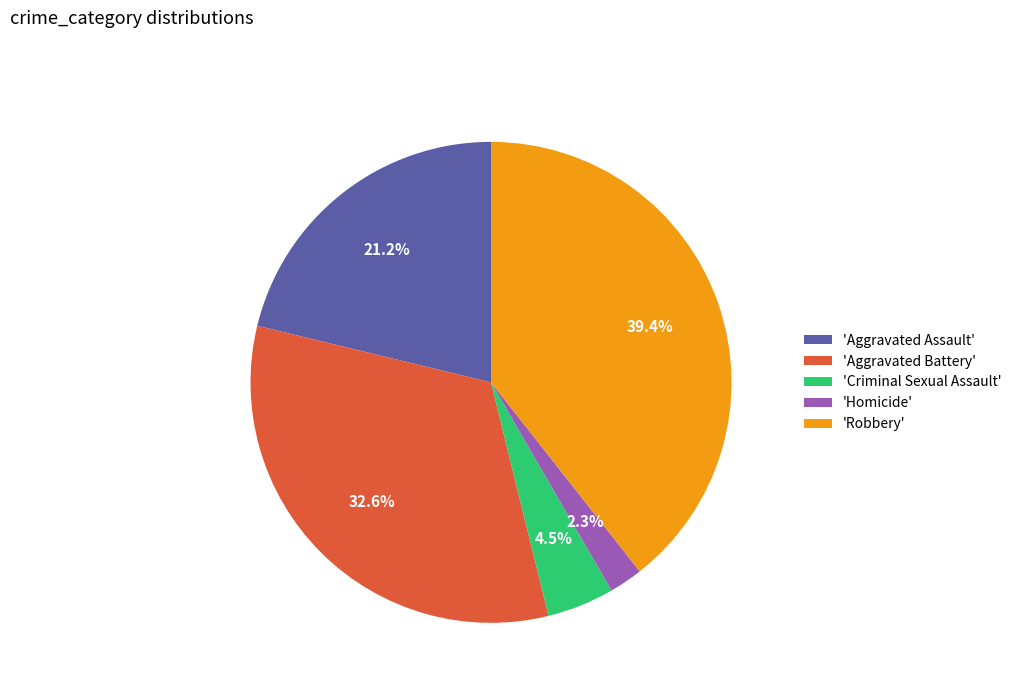

Between 'Aggravated Assault' and 'Criminal Sexual Assault', which is larger?

'Aggravated Assault'